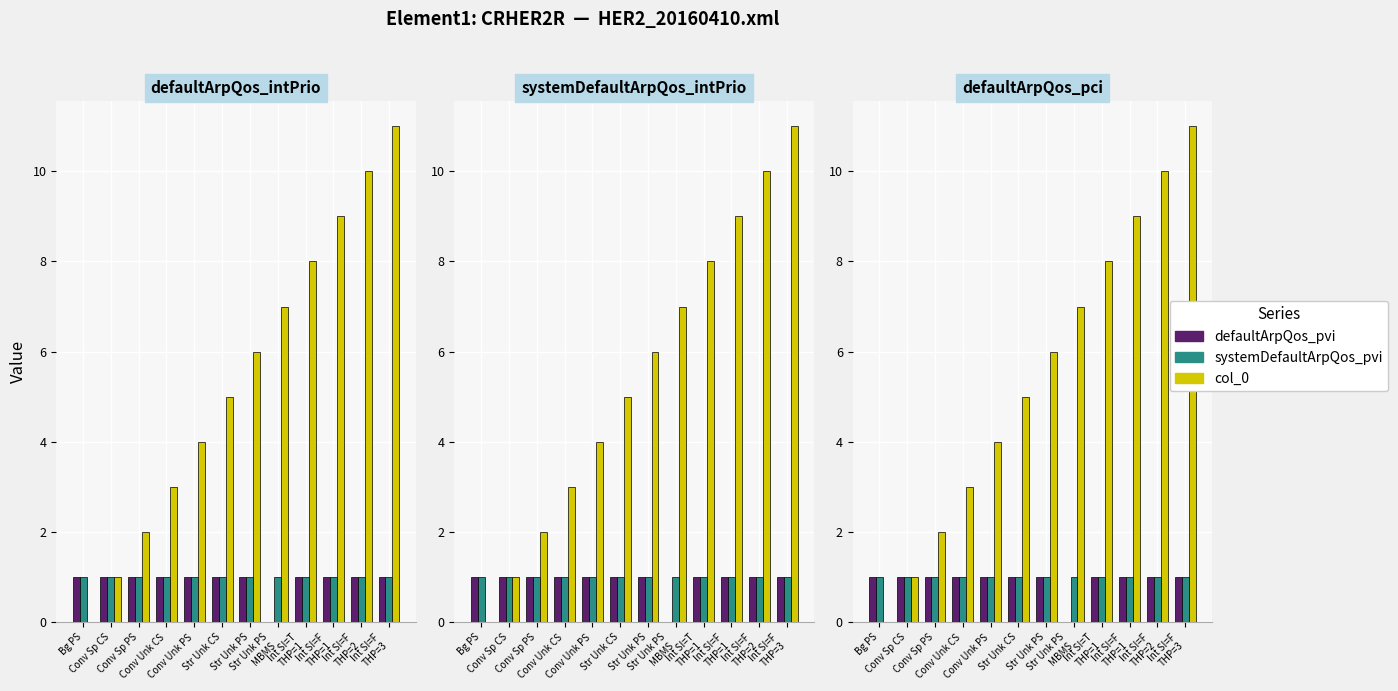

Is it true that col_0 equals 6 at Str Unk PS?

True